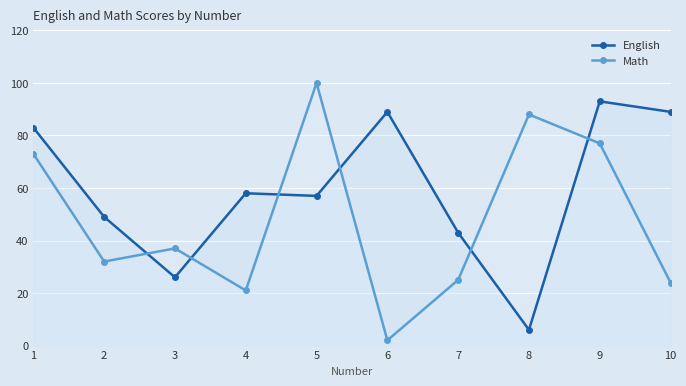

What is the difference between the English values at 6 and 5?

32